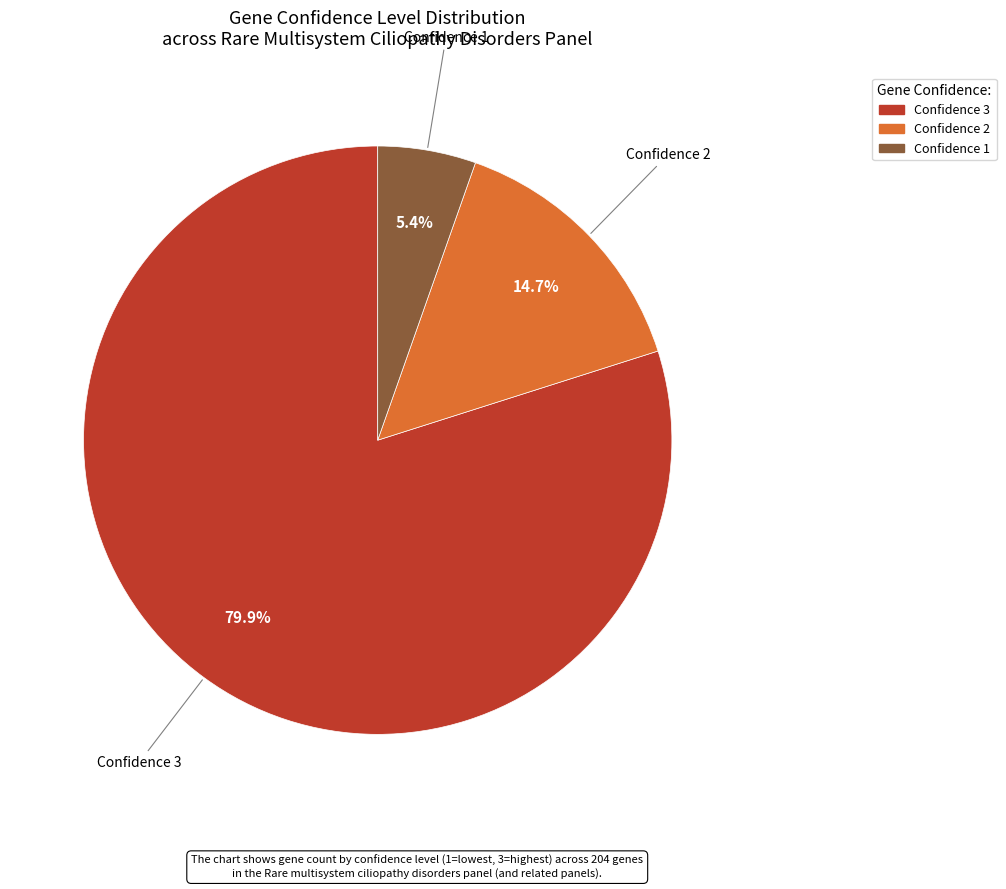

Does any single category account for the majority?

Yes